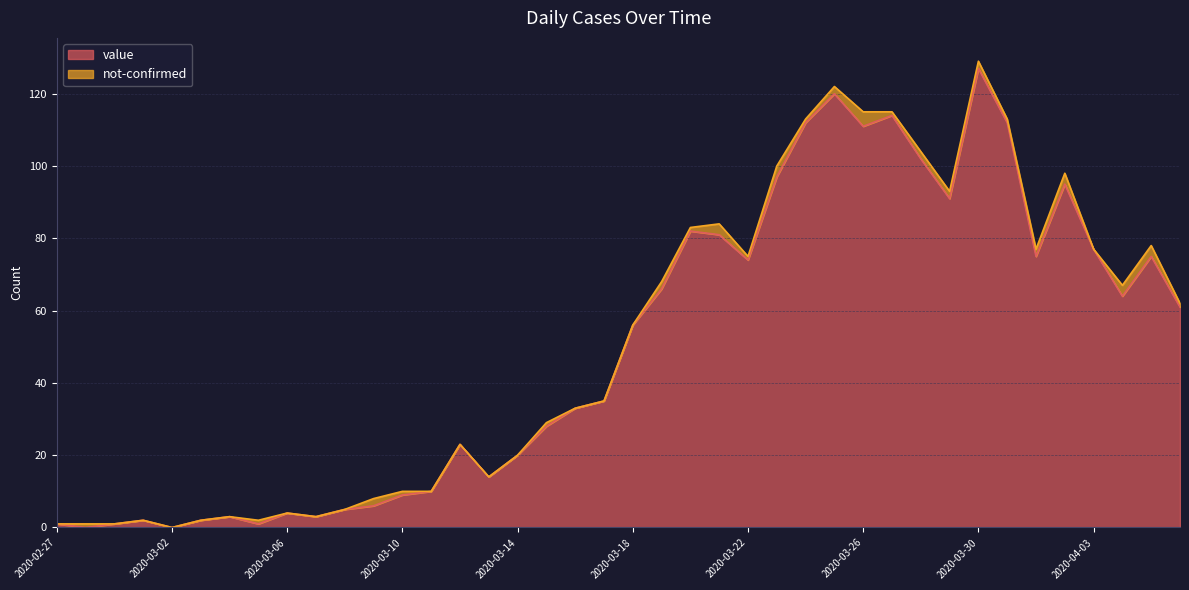

Where does the data first go above 56?

2020-03-19